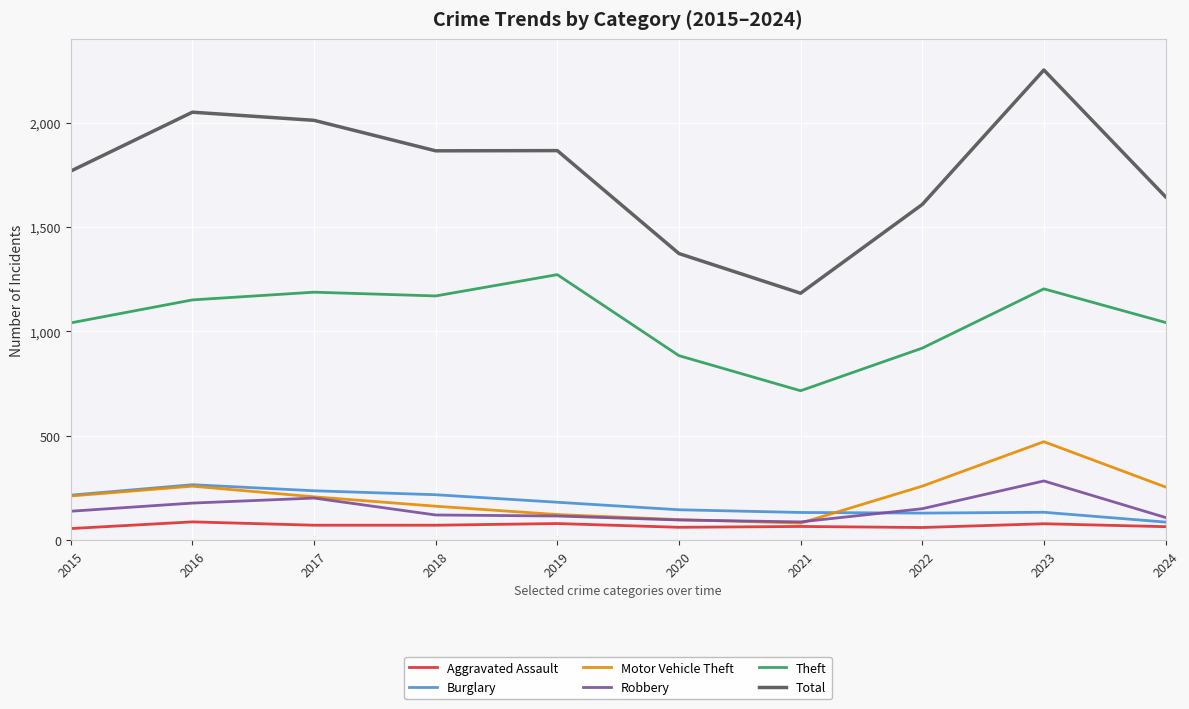

Is the value of Aggravated Assault at 2015 greater than the value of Robbery at 2018?

No